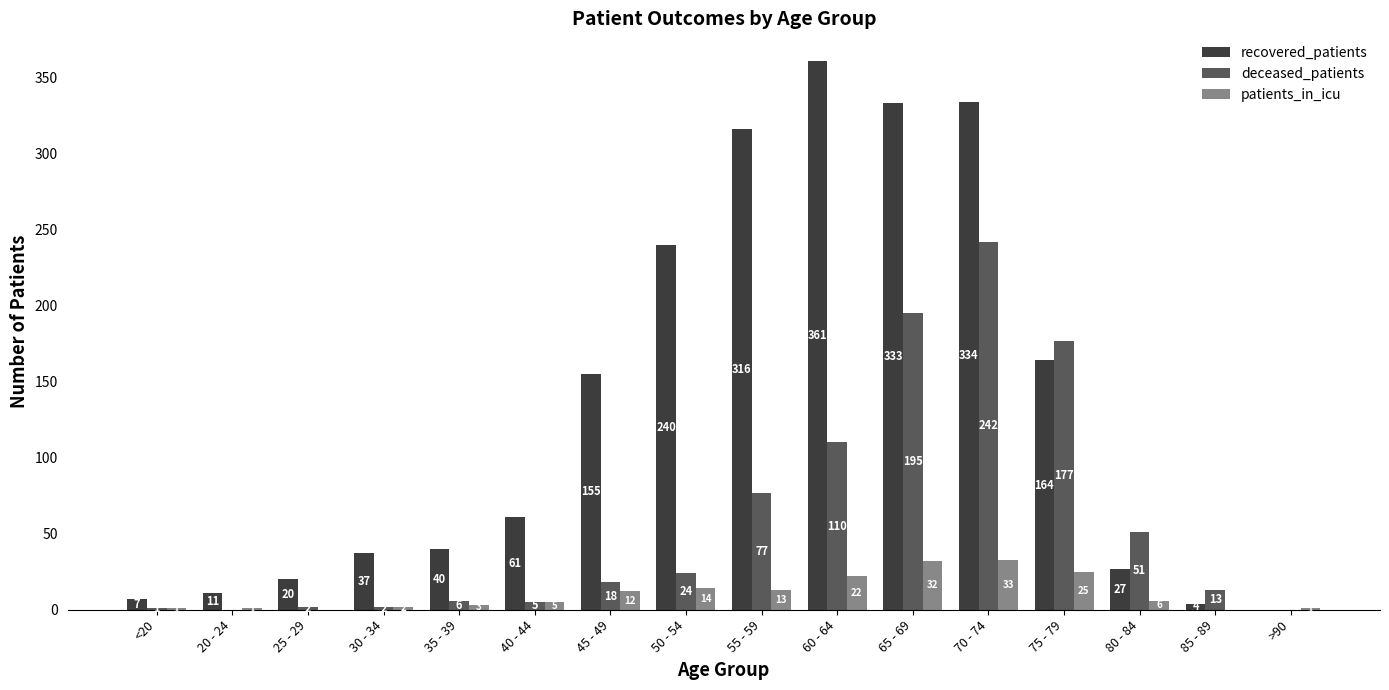

Read the deceased_patients value at 45 - 49, to the nearest 5.

20